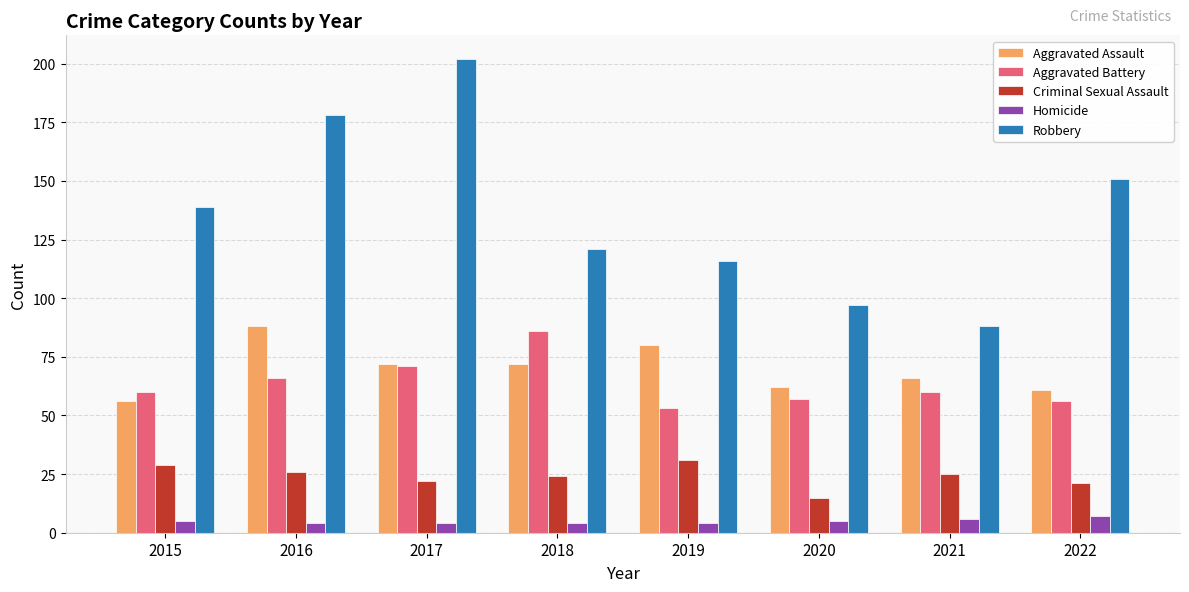

What are all the series names shown in the legend?

Aggravated Assault, Aggravated Battery, Criminal Sexual Assault, Homicide, Robbery